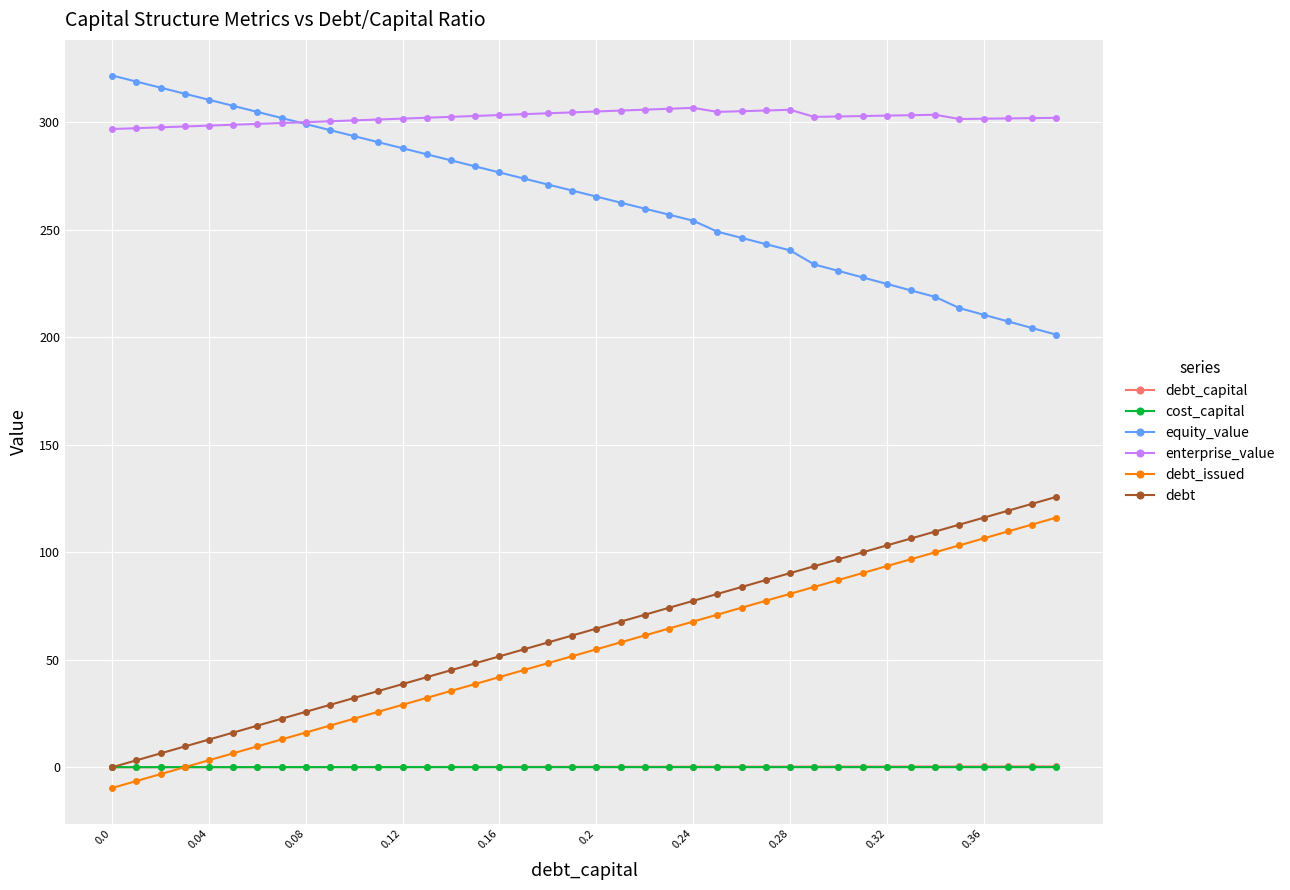

What is the maximum value shown in the chart?

321.7